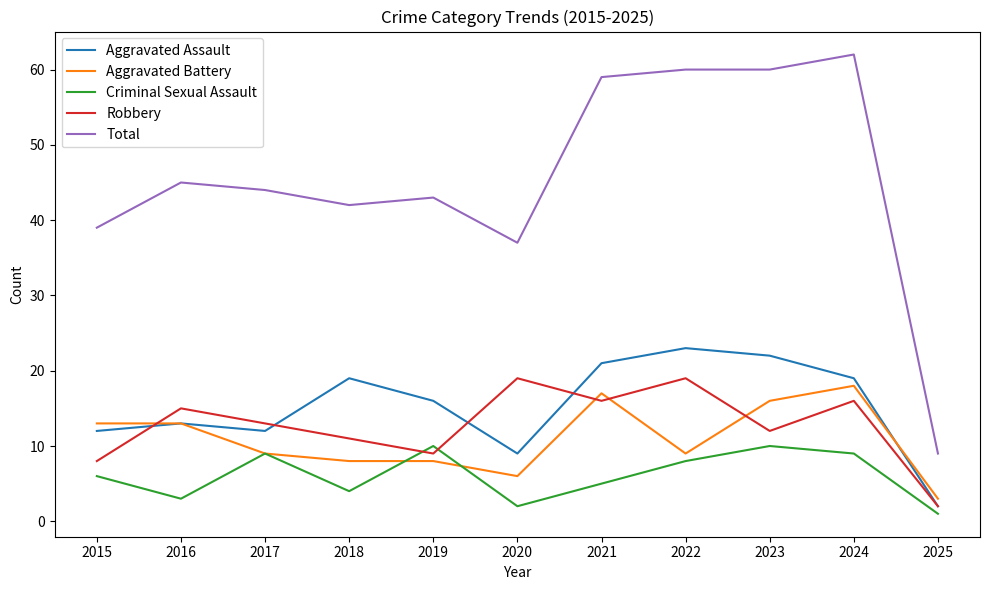

What is the difference between the maximum and minimum values in the Criminal Sexual Assault series?

9